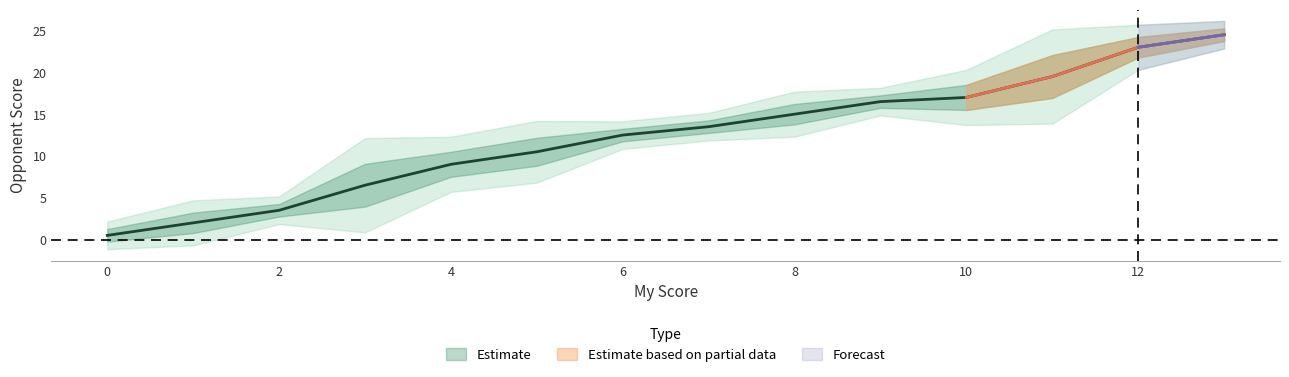

Does the chart display data point markers on the line(s)?

No